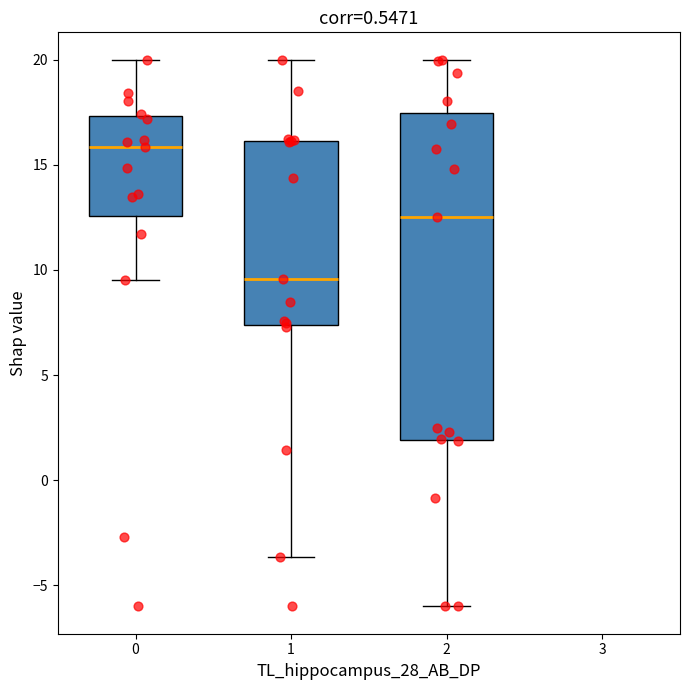

Where does the median line of the box at x = 0 sit on the y-axis? The values are not printed on the chart, so give them approximately, as read against the axis.

16.0